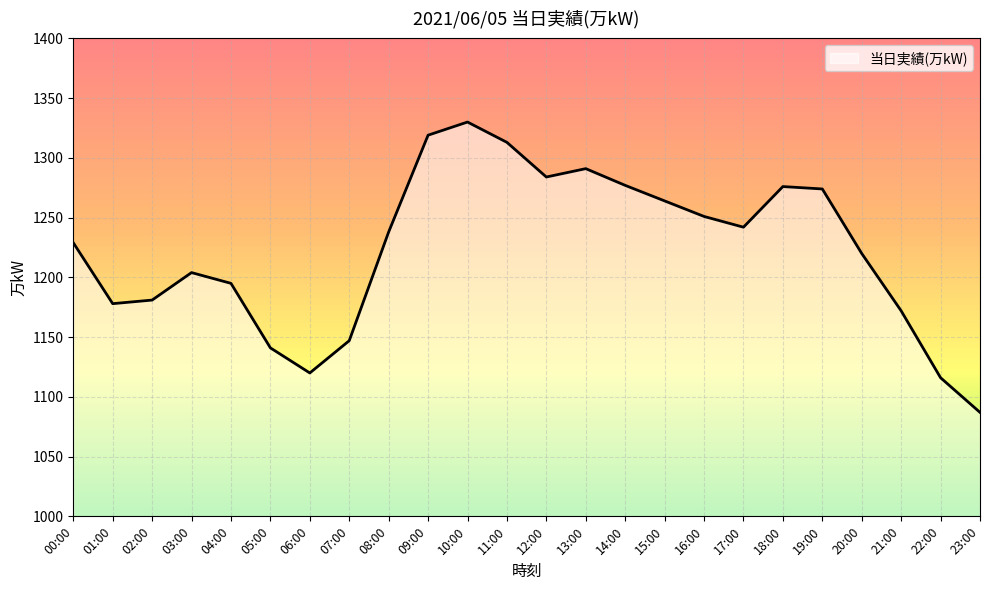

Where is the data nearest to the value 1208?

03:00